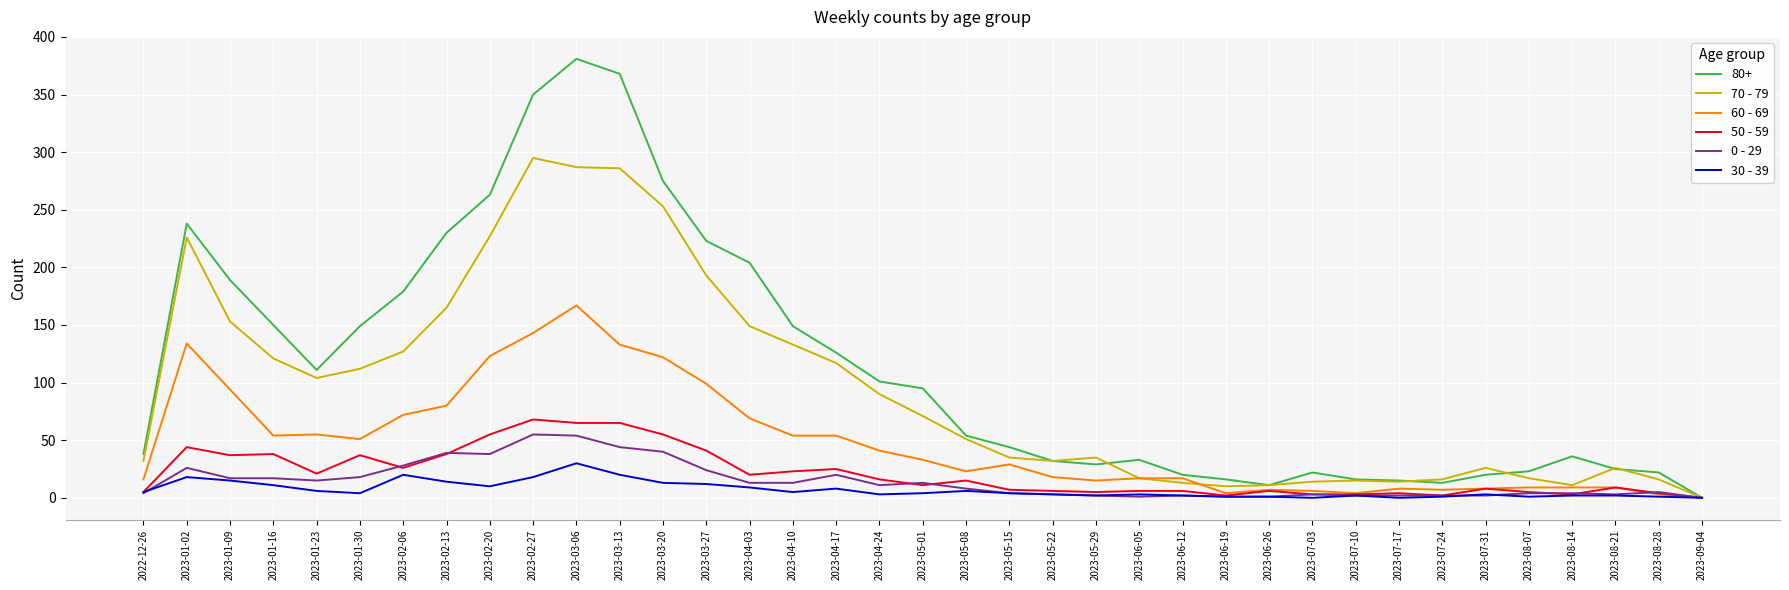

At how many categories does at least one series exceed 171?

11